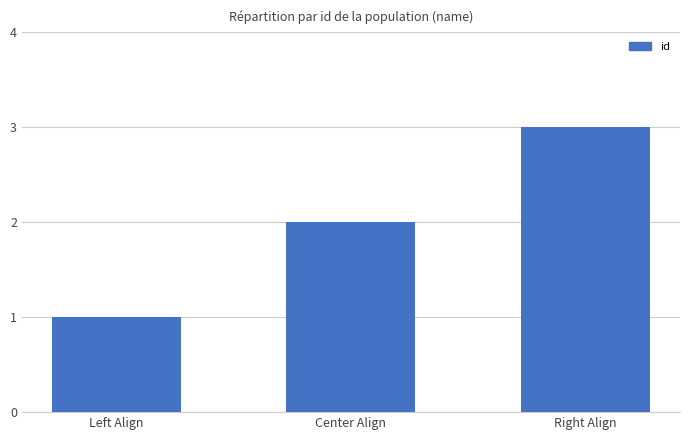

What is the change in value from Left Align to Right Align?

+2